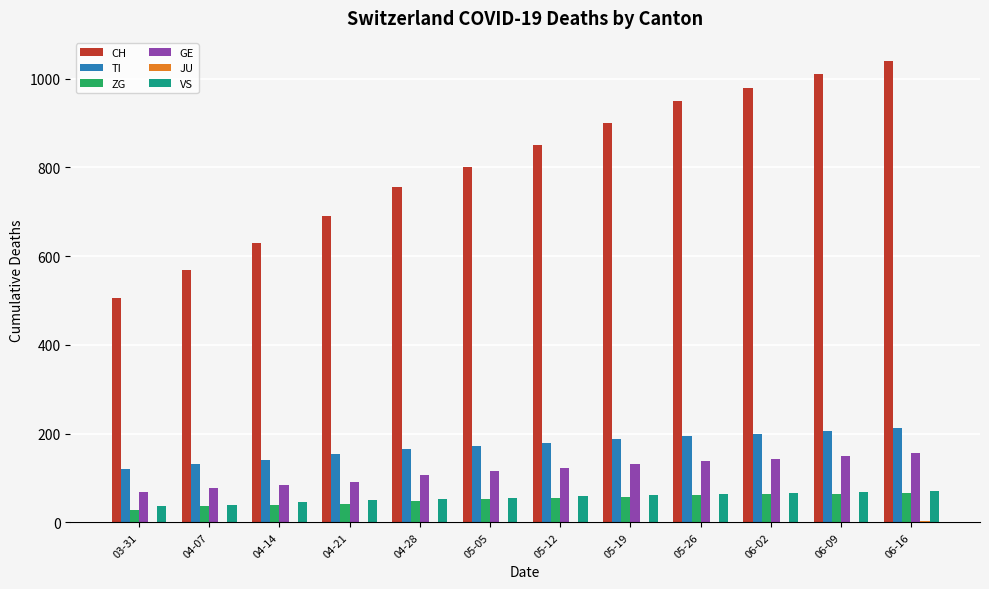

How many distinct data groups are displayed?

6